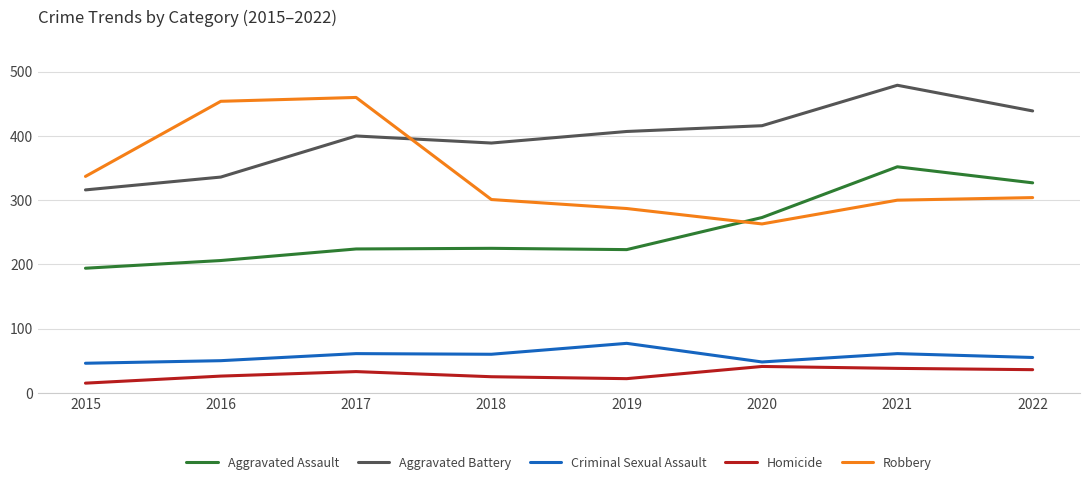

What is the total value across all series at 2017?

1178